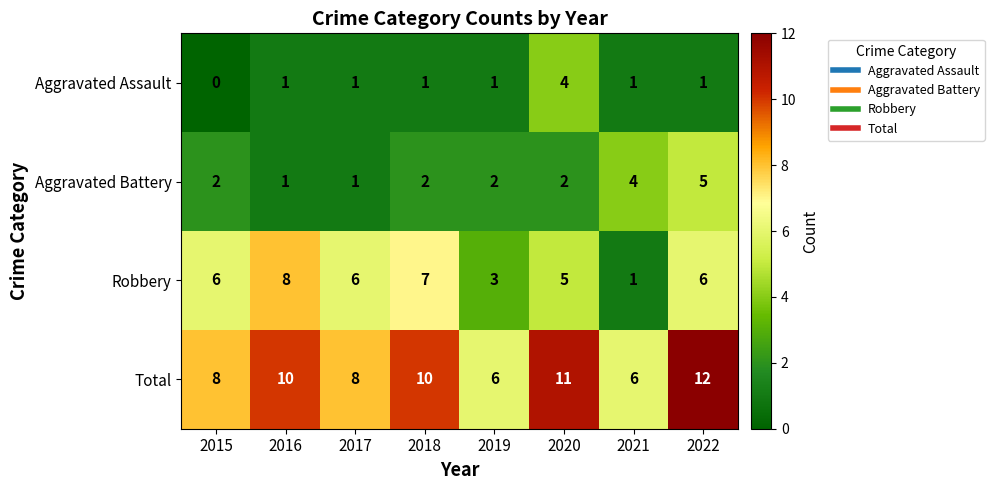

The value of Aggravated Battery at 2017 is 1. True or false?

True